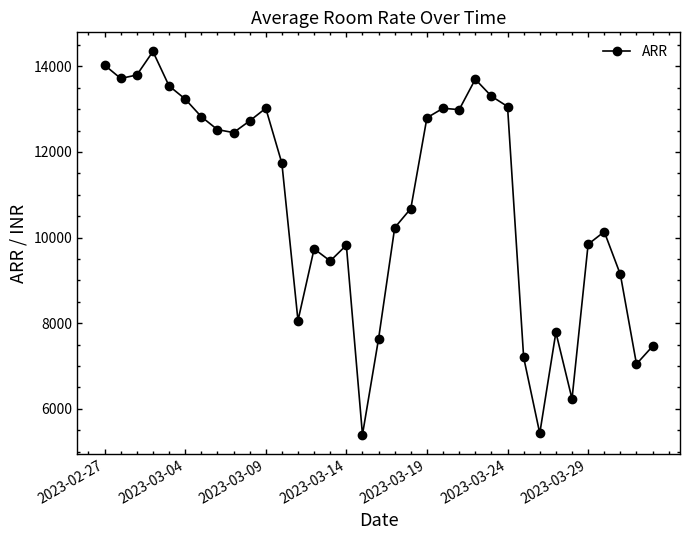

What is the value of the 34th point from the left?

7046.5